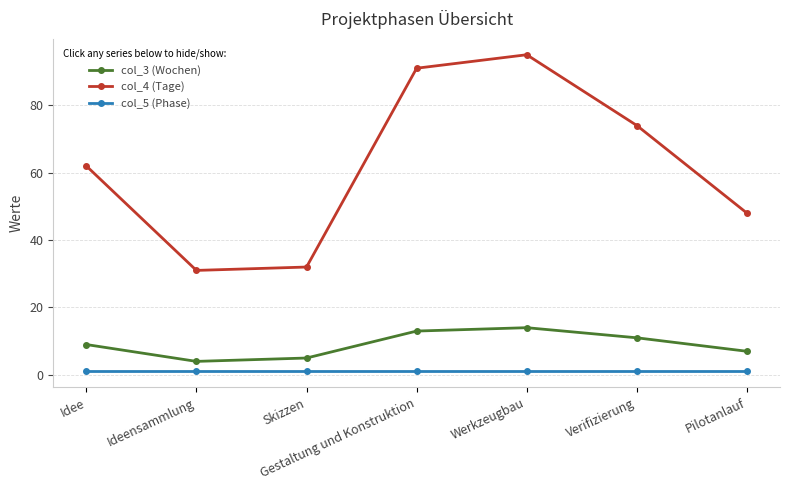

What is the greatest value displayed?

95